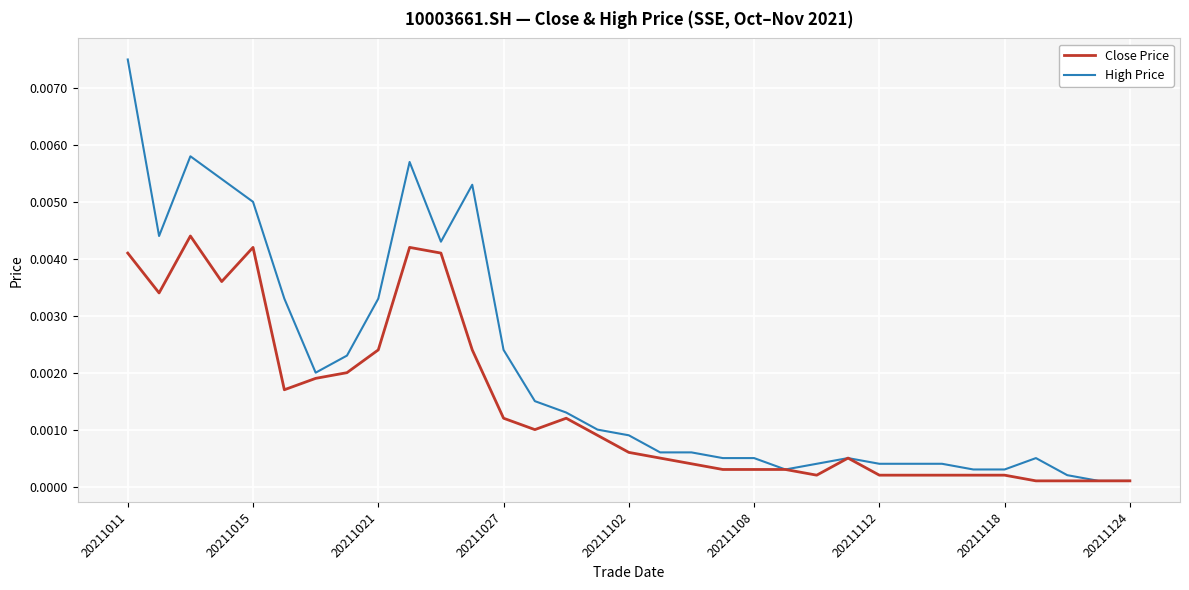

List the series in order of their overall mean, highest first.

High Price, Close Price